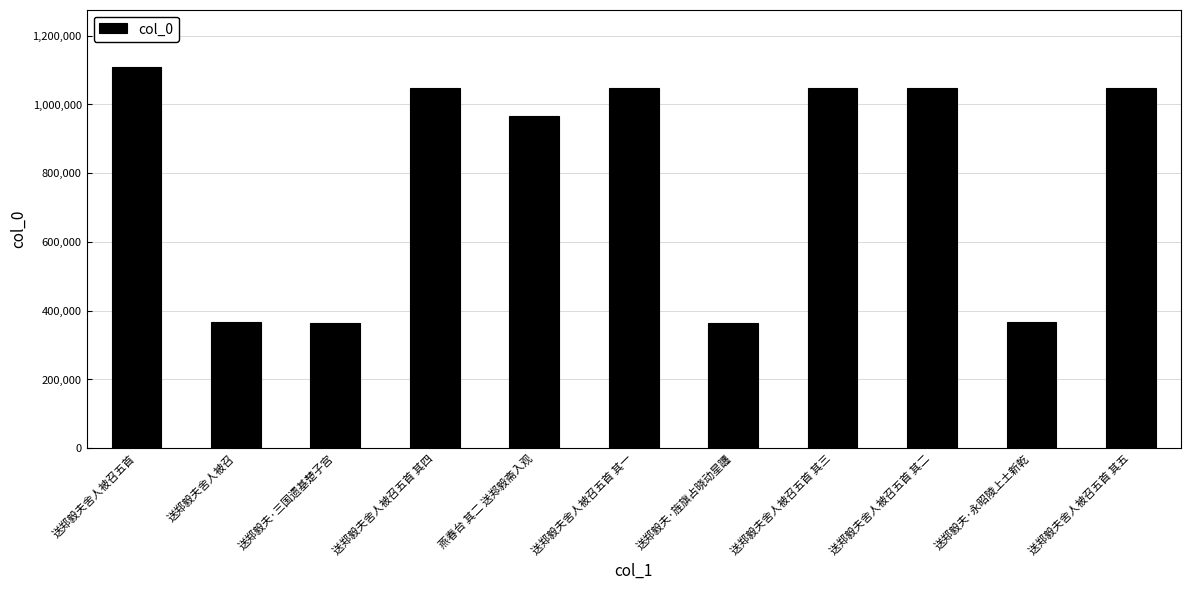

Which has a higher value, 送郑毅夫·三国遗基楚子宫 or 送郑毅夫舍人被召五首 其五?

送郑毅夫舍人被召五首 其五